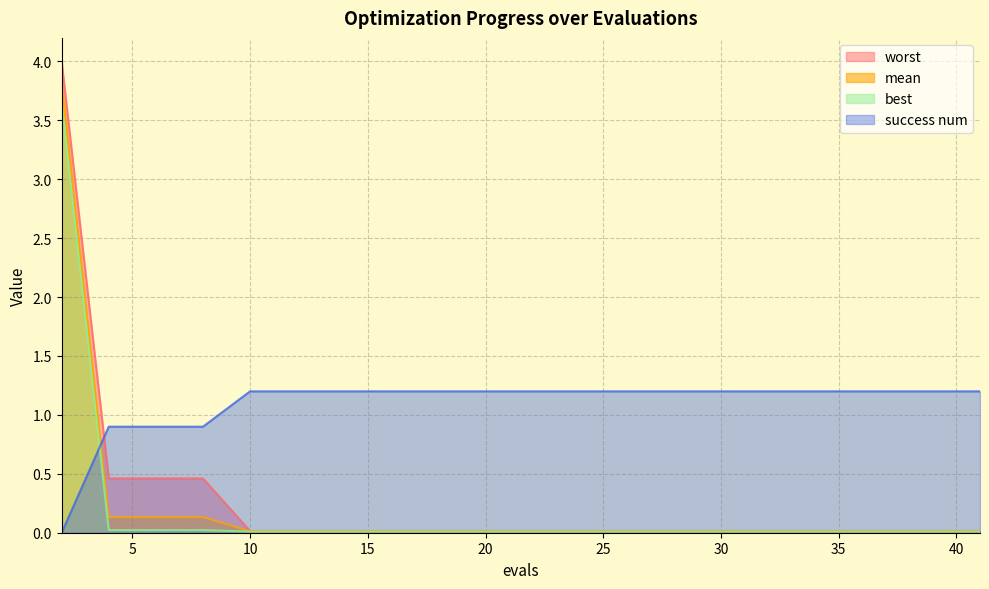

Reading right to left, extract all data points from this chart.

mean: 0.0	0.0	0.0	0.0	0.0	0.0	0.0	0.0	0.0	0.0	0.0	0.1	0.1	0.1	3.8
best: 0.0	0.0	0.0	0.0	0.0	0.0	0.0	0.0	0.0	0.0	0.0	0.0	0.0	0.0	3.7
worst: 0.0	0.0	0.0	0.0	0.0	0.0	0.0	0.0	0.0	0.0	0.0	0.5	0.5	0.5	4.0
success num: 1.2	1.2	1.2	1.2	1.2	1.2	1.2	1.2	1.2	1.2	1.2	0.9	0.9	0.9	0.0